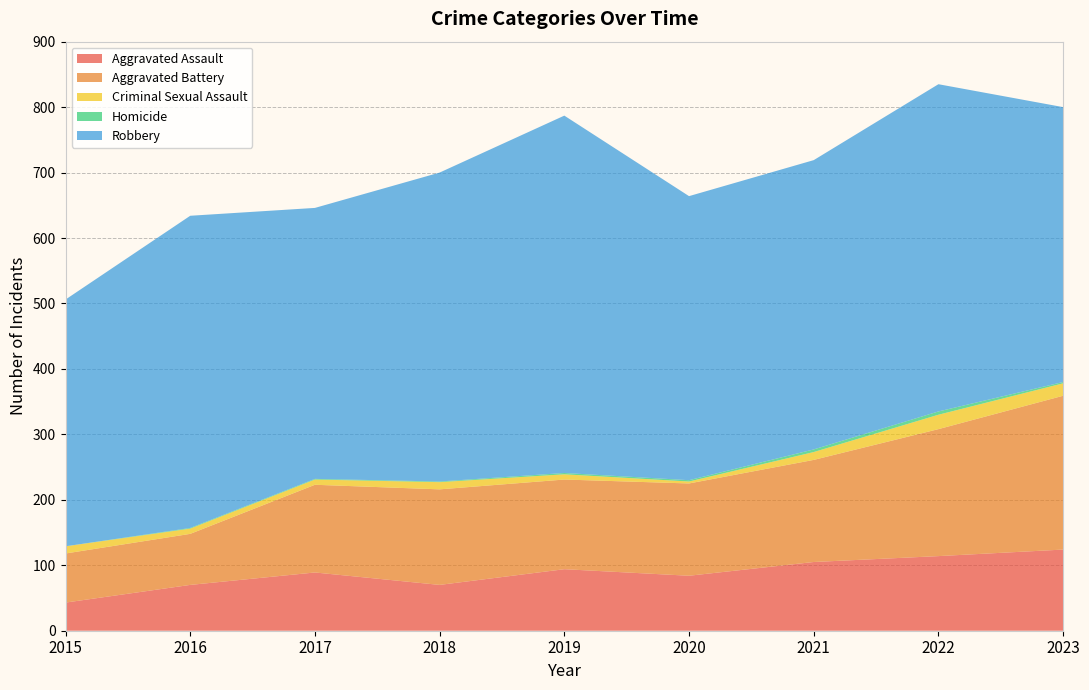

Reading right to left, what are all the values shown in this chart?

Aggravated Assault: 124	114	105	84	94	70	89	70	43
Aggravated Battery: 235	194	156	141	137	146	134	78	75
Criminal Sexual Assault: 19	22	12	3	8	11	8	8	11
Homicide: 2	5	4	2	2	1	1	1	0
Robbery: 420	500	442	434	546	472	414	477	377